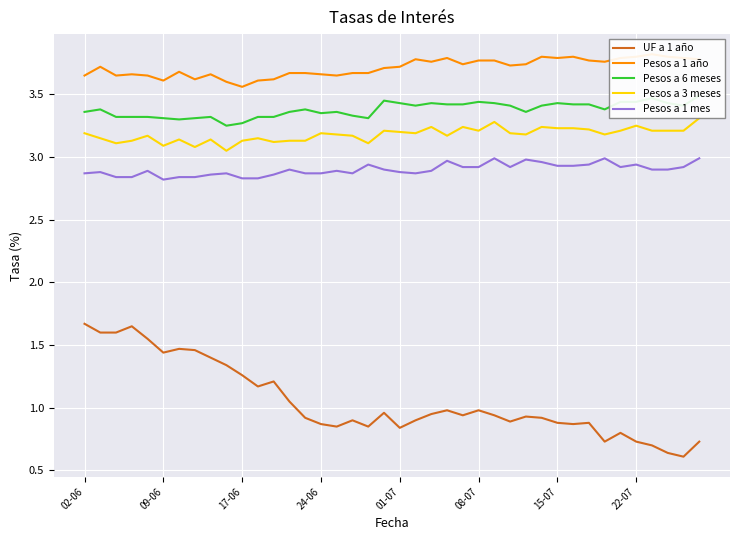

The Pesos a 1 año series shows 6.4 at 22. True or false?

False